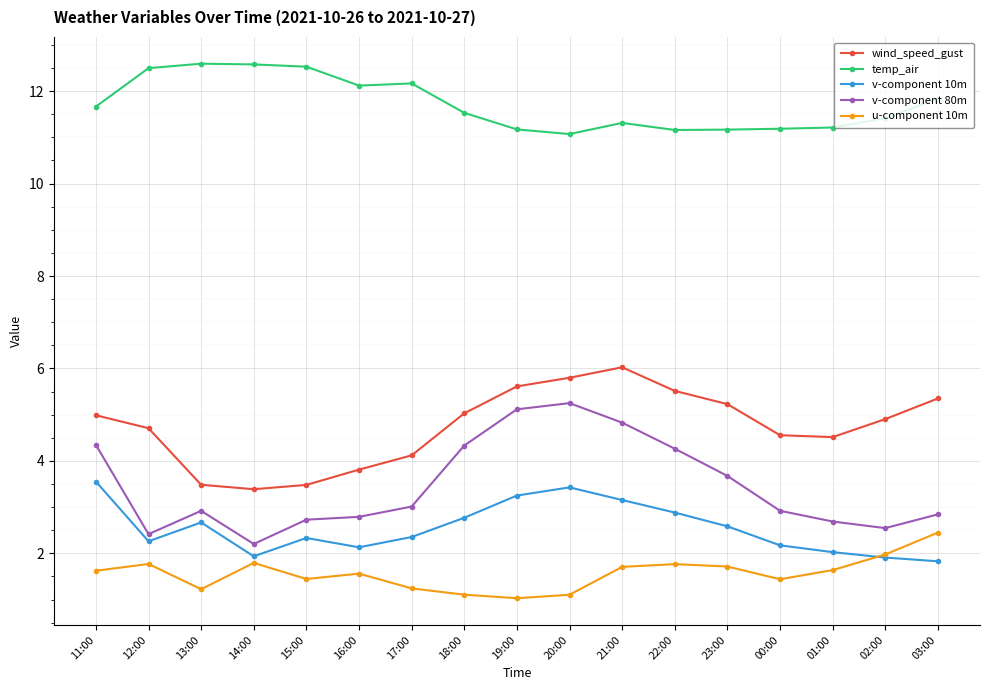

Is the value of wind_speed_gust at 21:00 greater than the value of v-component 10m at 13:00?

Yes